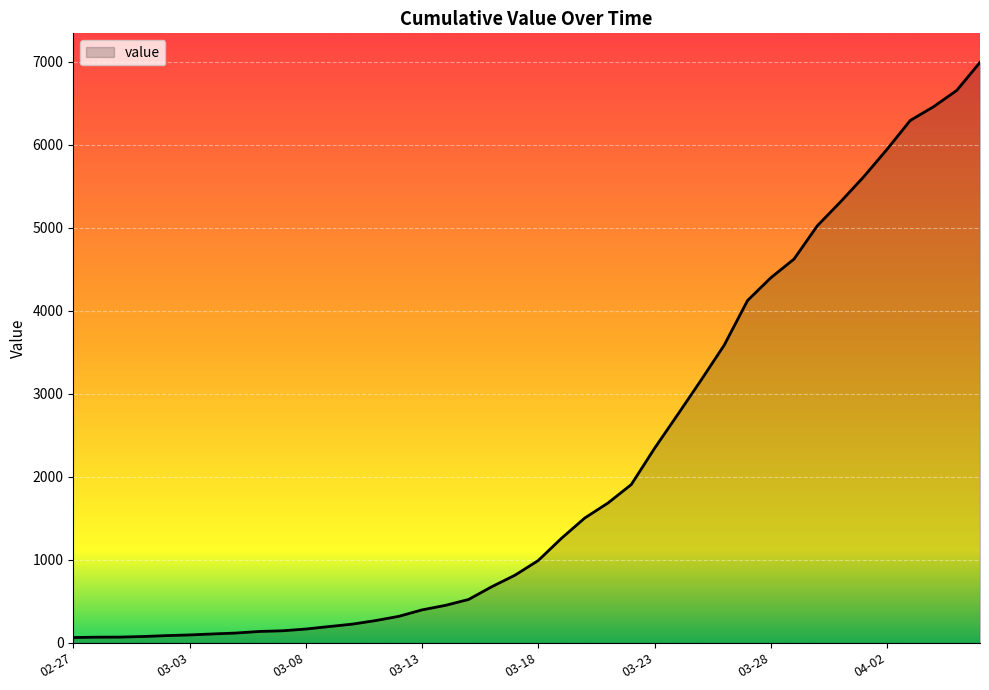

What is the greatest value displayed?

6994